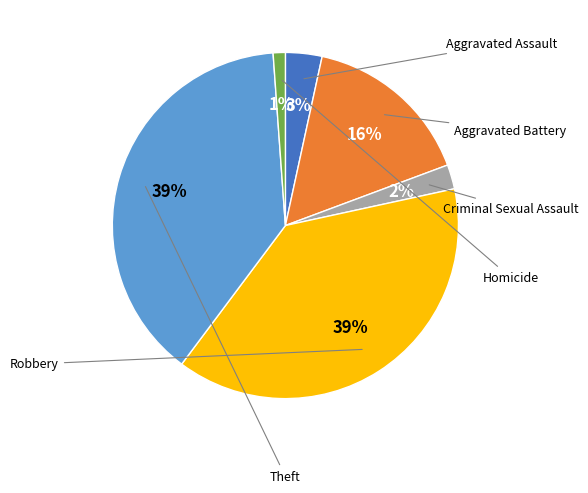

To the nearest percent, what is the average slice percentage?

17%